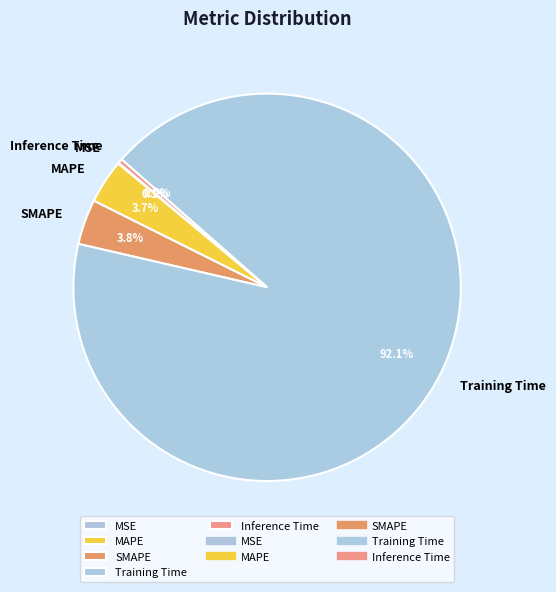

Which has a higher value, Training Time or Inference Time?

Training Time